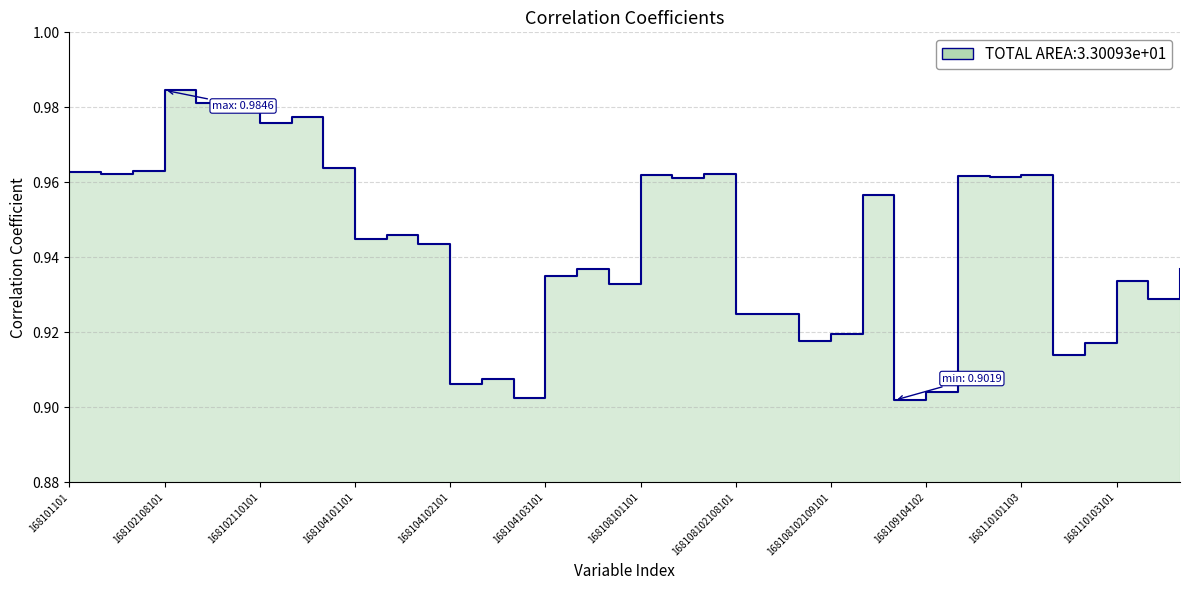

Reading left to right, transcribe all the data shown in this chart.

1.0	1.0	1.0	1.0	1.0	1.0	1.0	1.0	1.0	0.9	0.9	0.9	0.9	0.9	0.9	0.9	0.9	0.9	1.0	1.0	1.0	0.9	0.9	0.9	0.9	1.0	0.9	0.9	1.0	1.0	1.0	0.9	0.9	0.9	0.9	0.9